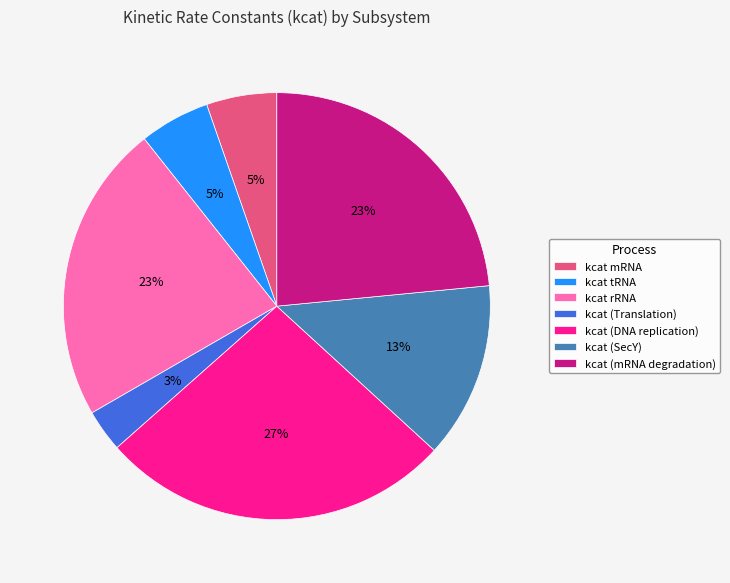

To the nearest percent, what percentage of the pie is kcat (SecY)?

13%